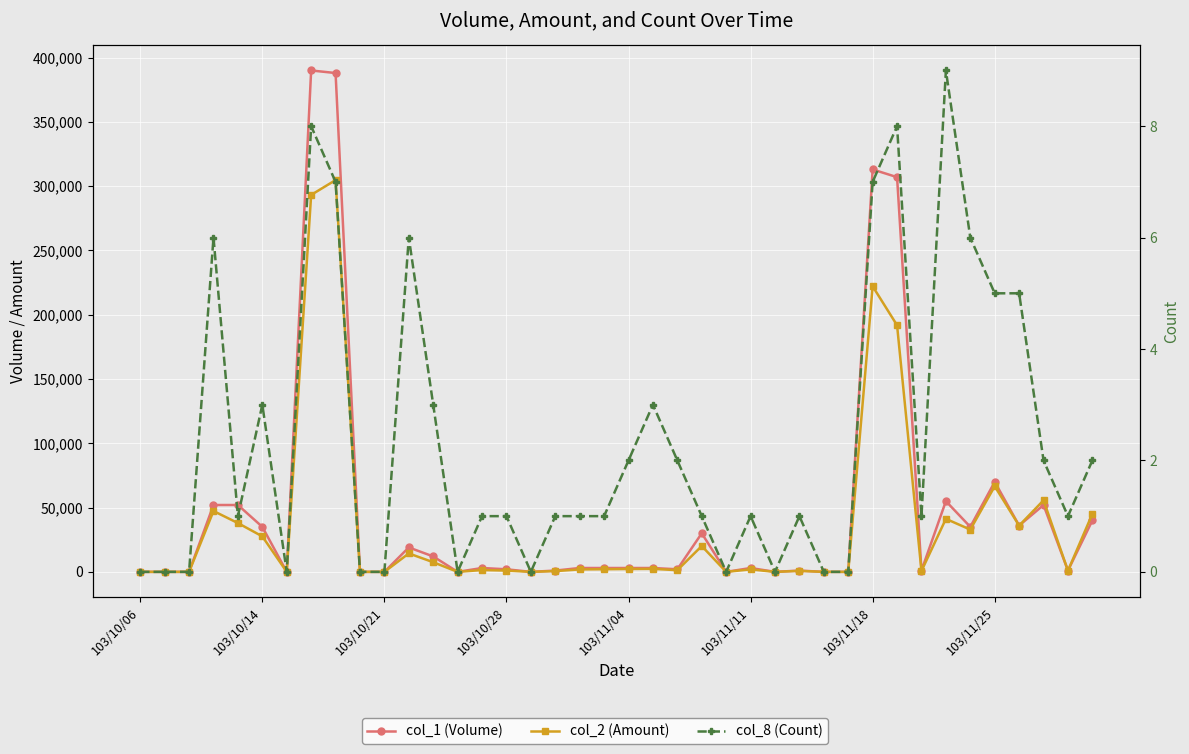

The value of col_2 (Amount) at 8 is 304720. True or false?

True